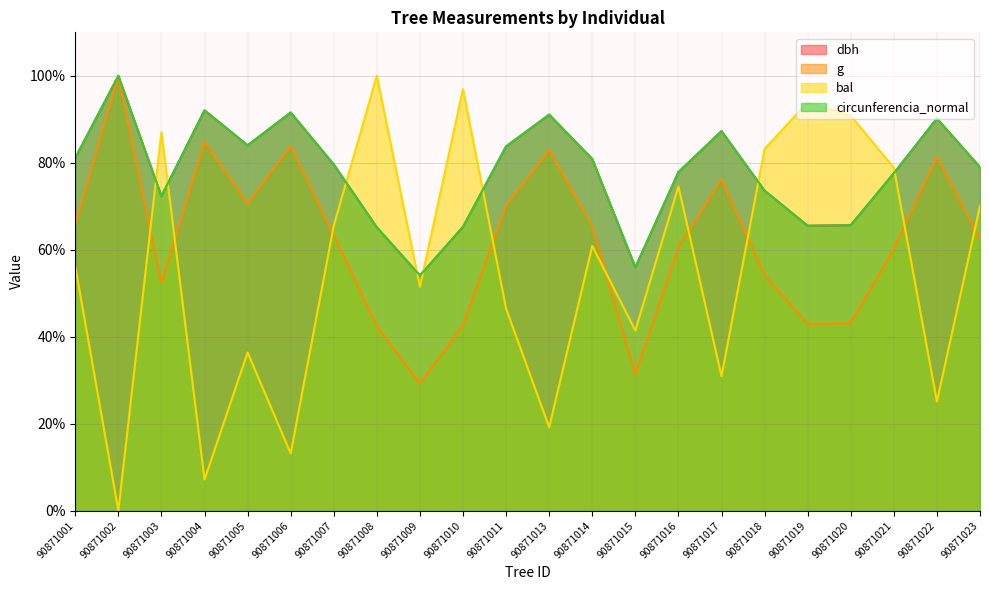

Where do bal and g first cross each other?

90871002 and 90871003